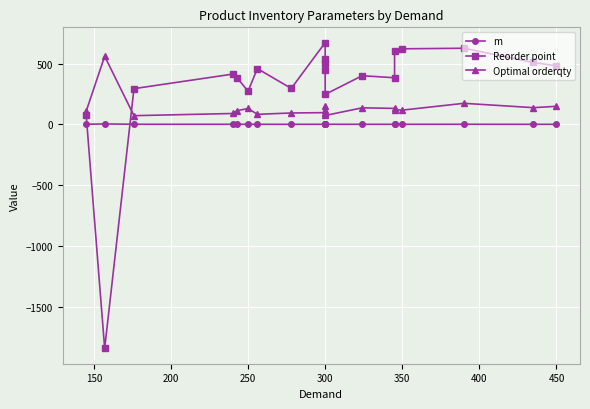

How many interior local peaks does the Optimal orderqty series have?

6